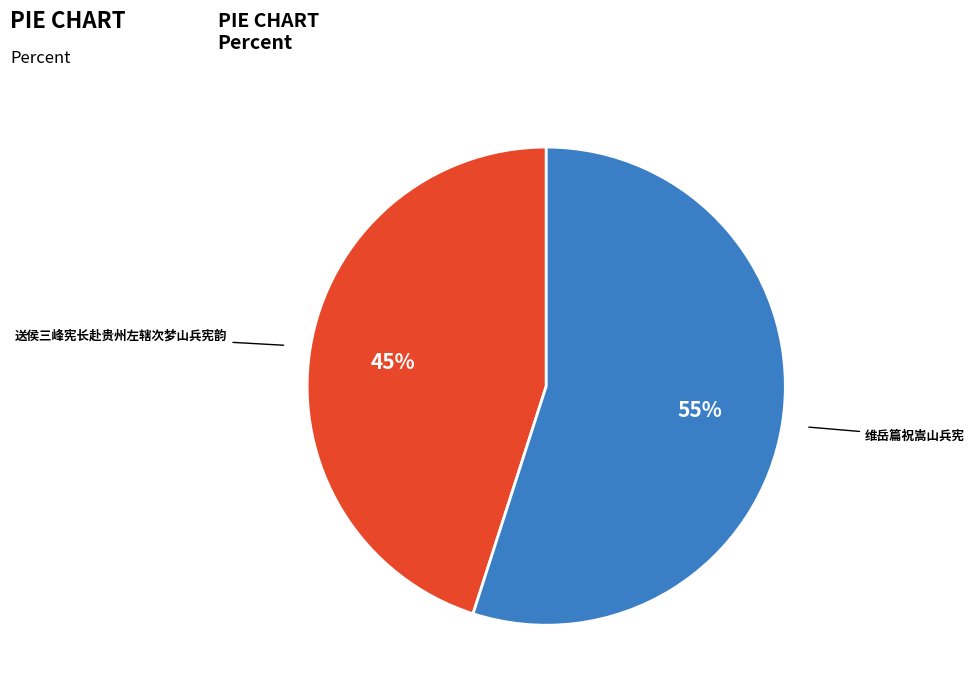

Which has a higher value, 维岳篇祝嵩山兵宪 or 送侯三峰宪长赴贵州左辖次梦山兵宪韵?

维岳篇祝嵩山兵宪